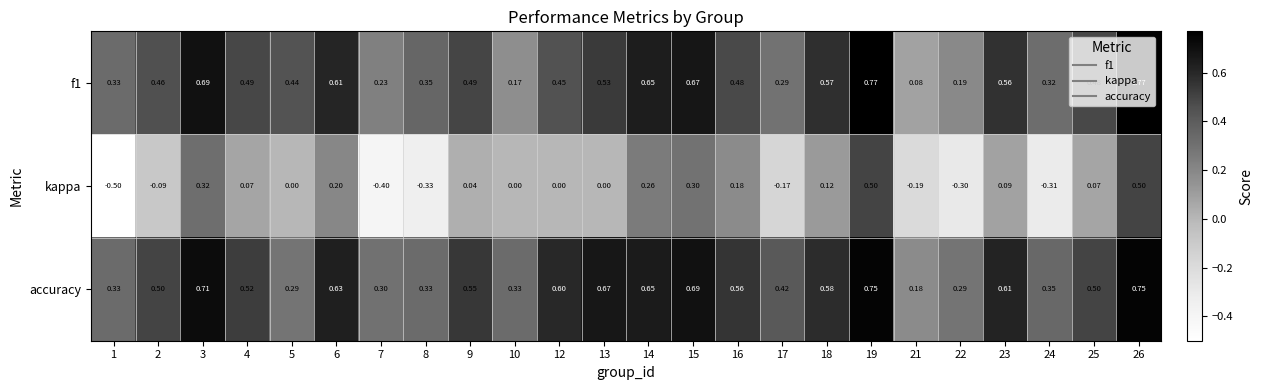

Which series has the largest range (max minus min)?

kappa